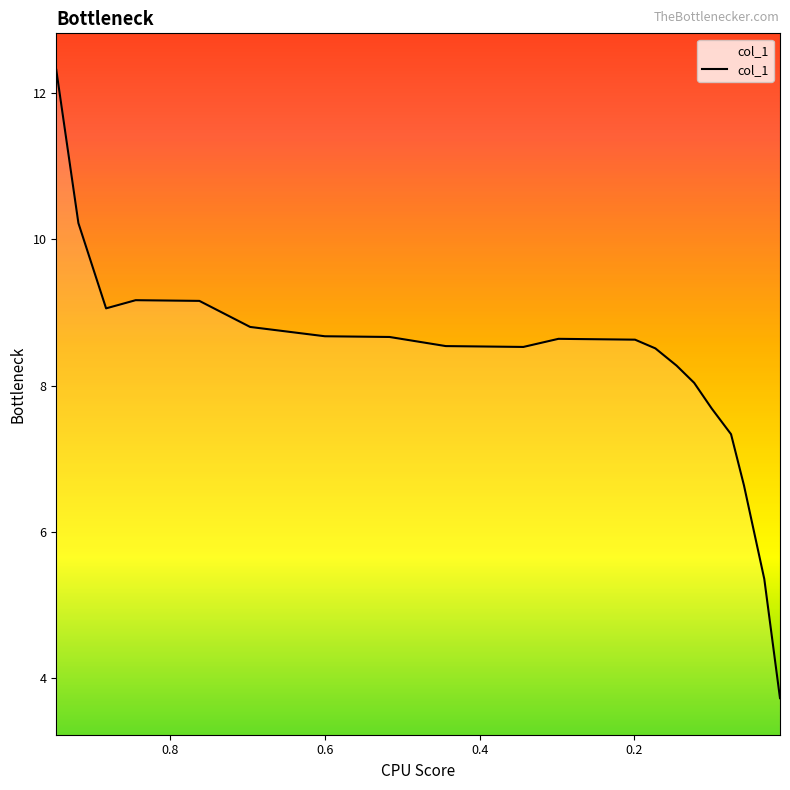

How many points are lower than both their immediate neighbors (excluding endpoints)?

2